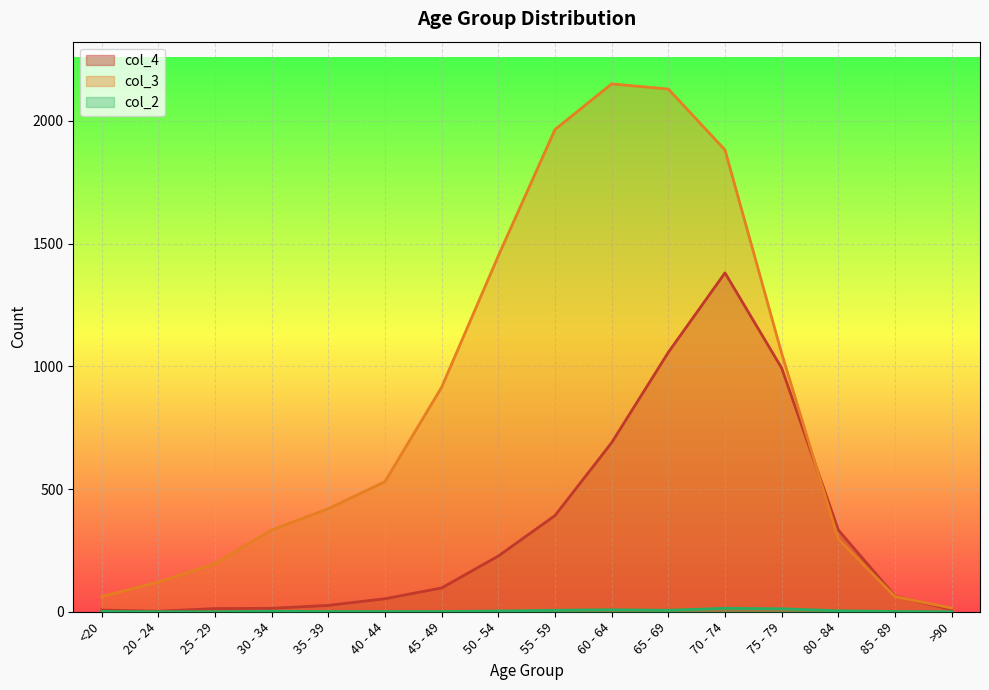

What is the value of the col_3 (2) point at the 16th from the left?

15